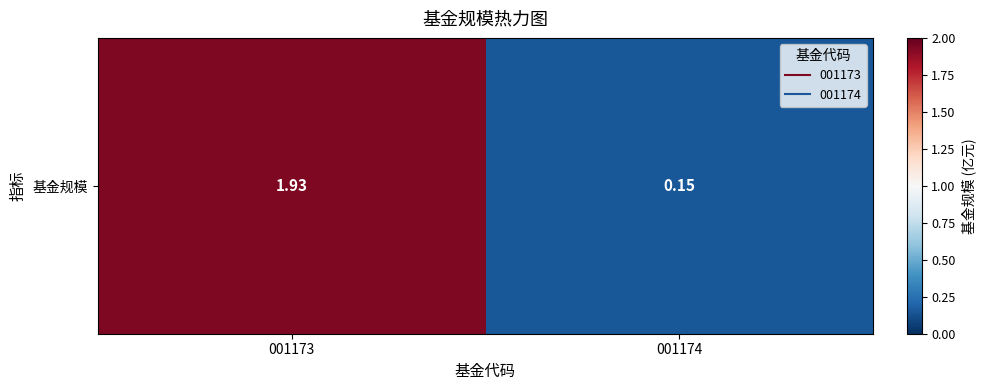

Reading left to right, transcribe all the data shown in this chart.

001173=1.9	001174=0.1